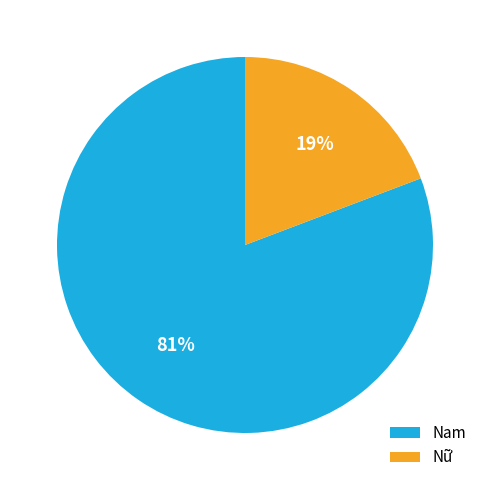

Which category accounts for the majority?

Nam